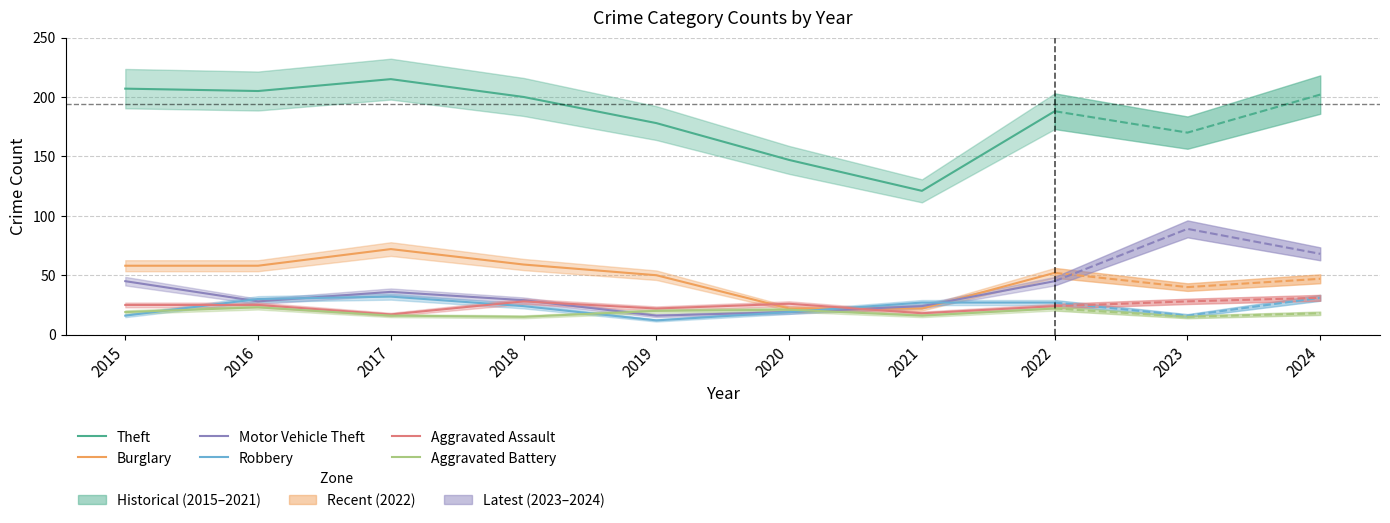

What is the value of the Theft point at the 3rd from the left?

215